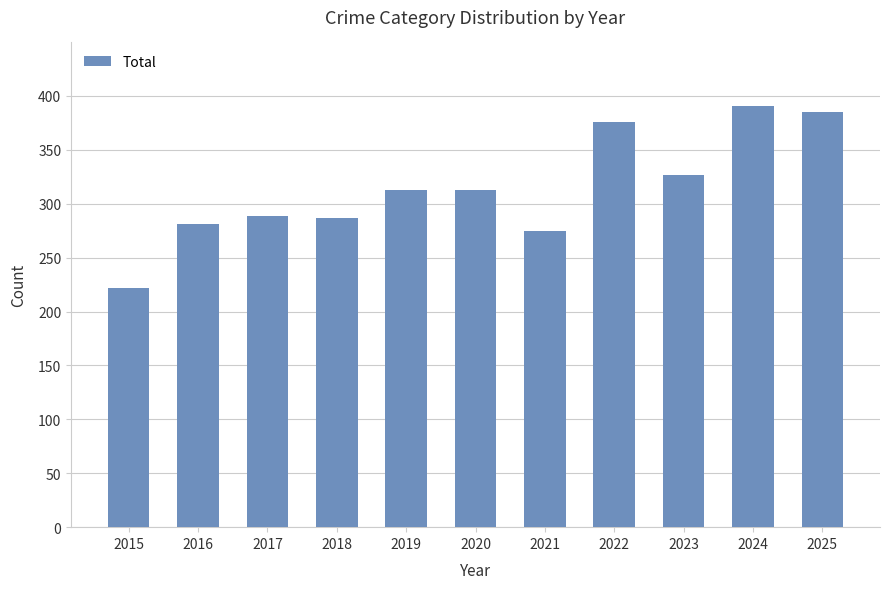

What is the change in value from 2022 to 2023?

-49